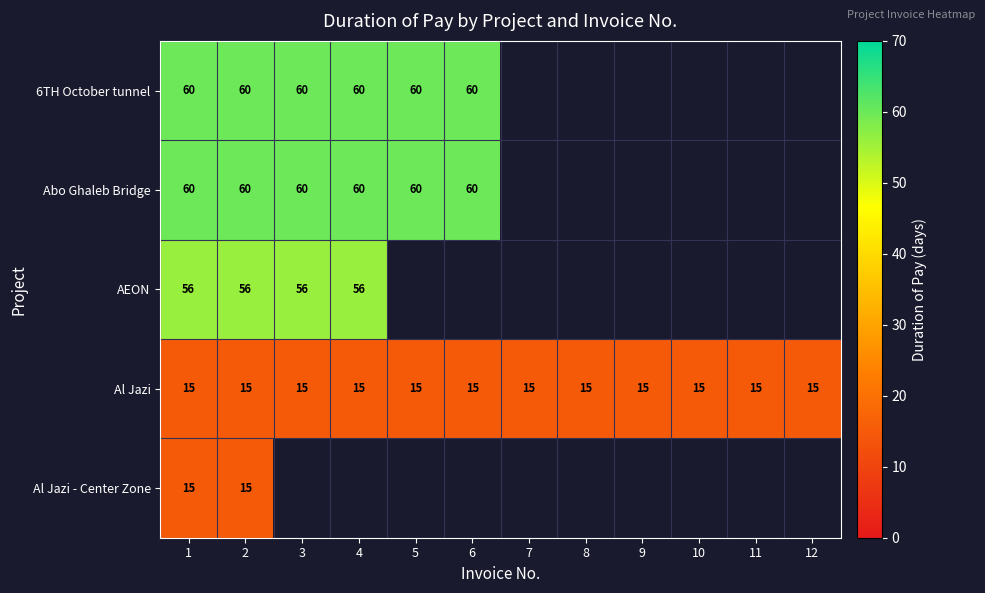

True or false: AEON has a value of 23 at 3.

False